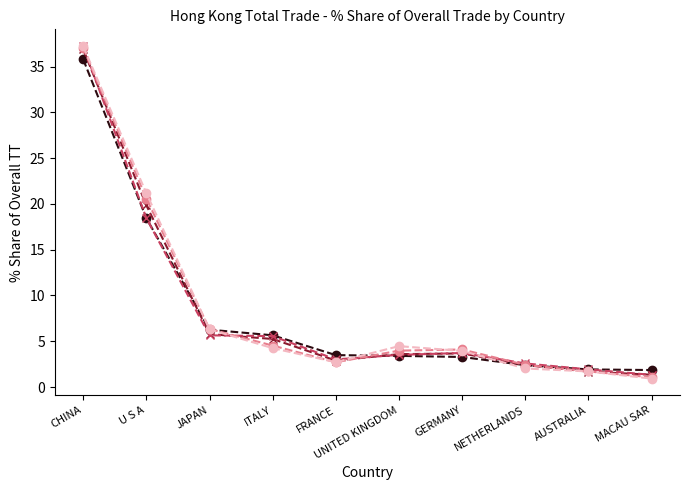

Is the value of 201712_% Share at CHINA greater than the value of 201612_% Share at UNITED KINGDOM?

Yes